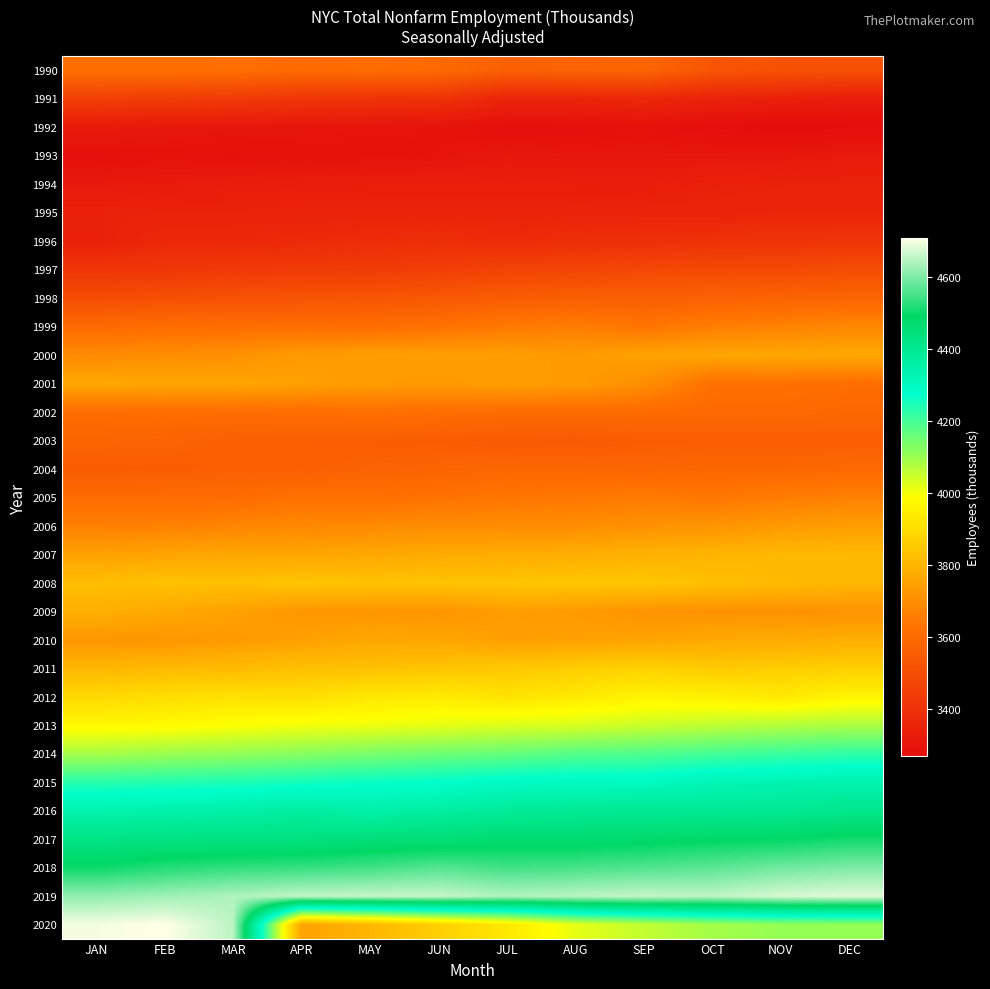

Reading right to left, transcribe all the data shown in this chart.

1990: DEC=3506.6	NOV=3513.1	OCT=3524.7	SEP=3578.8	AUG=3574.7	JUL=3563.0	JUN=3596.9	MAY=3607.2	APR=3599.1	MAR=3612.0	FEB=3615.8	JAN=3615.9
1991: DEC=3326.3	NOV=3338.4	OCT=3344.0	SEP=3363.5	AUG=3355.8	JUL=3353.2	JUN=3402.2	MAY=3405.6	APR=3414.4	MAR=3430.2	FEB=3438.0	JAN=3448.0
1992: DEC=3271.9	NOV=3266.6	OCT=3273.8	SEP=3287.4	AUG=3280.8	JUL=3279.4	JUN=3293.6	MAY=3298.5	APR=3302.1	MAR=3304.2	FEB=3308.0	JAN=3318.4
1993: DEC=3316.4	NOV=3308.2	OCT=3306.1	SEP=3304.9	AUG=3304.5	JUL=3309.3	JUN=3295.4	MAY=3291.0	APR=3289.6	MAR=3285.1	FEB=3289.4	JAN=3283.4
1994: DEC=3345.1	NOV=3343.7	OCT=3340.6	SEP=3328.2	AUG=3330.5	JUL=3331.0	JUN=3331.0	MAY=3330.7	APR=3327.7	MAR=3325.5	FEB=3318.3	JAN=3313.0
1995: DEC=3355.1	NOV=3355.1	OCT=3348.9	SEP=3349.8	AUG=3349.6	JUL=3347.0	JUN=3348.4	MAY=3346.7	APR=3347.6	MAR=3345.2	FEB=3344.9	JAN=3342.5
1996: DEC=3408.1	NOV=3404.3	OCT=3399.3	SEP=3390.6	AUG=3386.4	JUL=3376.0	JUN=3387.0	MAY=3380.8	APR=3370.7	MAR=3365.5	FEB=3365.6	JAN=3337.3
1997: DEC=3497.2	NOV=3484.9	OCT=3484.8	SEP=3479.3	AUG=3468.7	JUL=3463.3	JUN=3445.3	MAY=3436.3	APR=3433.6	MAR=3428.7	FEB=3416.4	JAN=3414.0
1998: DEC=3582.0	NOV=3574.5	OCT=3568.0	SEP=3562.4	AUG=3560.9	JUL=3550.4	JUN=3536.6	MAY=3525.3	APR=3518.8	MAR=3513.7	FEB=3504.6	JAN=3495.0
1999: DEC=3682.4	NOV=3667.9	OCT=3657.3	SEP=3632.5	AUG=3655.7	JUL=3645.6	JUN=3624.3	MAY=3609.1	APR=3612.0	MAR=3610.5	FEB=3609.6	JAN=3602.0
2000: DEC=3766.8	NOV=3762.6	OCT=3759.6	SEP=3750.9	AUG=3731.0	JUL=3740.0	JUN=3742.2	MAY=3739.6	APR=3732.8	MAR=3705.4	FEB=3697.4	JAN=3690.9
2001: DEC=3610.9	NOV=3620.6	OCT=3620.7	SEP=3701.9	AUG=3732.7	JUL=3738.2	JUN=3731.5	MAY=3735.3	APR=3746.5	MAR=3759.2	FEB=3761.8	JAN=3767.8
2002: DEC=3592.1	NOV=3596.9	OCT=3595.8	SEP=3600.2	AUG=3605.8	JUL=3605.3	JUN=3612.2	MAY=3615.8	APR=3610.2	MAR=3607.6	FEB=3611.4	JAN=3605.4
2003: DEC=3554.5	NOV=3554.2	OCT=3554.5	SEP=3552.8	AUG=3540.3	JUL=3543.7	JUN=3551.8	MAY=3557.0	APR=3560.2	MAR=3562.2	FEB=3573.3	JAN=3580.3
2004: DEC=3596.2	NOV=3589.2	OCT=3588.7	SEP=3580.5	AUG=3585.6	JUL=3587.7	JUN=3577.6	MAY=3570.3	APR=3562.1	MAR=3562.3	FEB=3554.2	JAN=3549.6
2005: DEC=3665.4	NOV=3652.1	OCT=3639.2	SEP=3649.5	AUG=3643.0	JUL=3634.3	JUN=3625.4	MAY=3620.1	APR=3622.3	MAR=3604.4	FEB=3603.0	JAN=3604.0
2006: DEC=3741.0	NOV=3729.2	OCT=3715.8	SEP=3708.8	AUG=3698.2	JUL=3695.5	JUN=3695.4	MAY=3689.7	APR=3684.3	MAR=3676.4	FEB=3665.4	JAN=3662.0
2007: DEC=3810.1	NOV=3807.3	OCT=3798.9	SEP=3789.7	AUG=3780.3	JUL=3778.0	JUN=3773.7	MAY=3764.5	APR=3760.2	MAR=3761.4	FEB=3756.9	JAN=3748.3
2008: DEC=3804.9	NOV=3815.2	OCT=3826.6	SEP=3844.3	AUG=3843.7	JUL=3840.2	JUN=3836.0	MAY=3833.1	APR=3839.6	MAR=3830.0	FEB=3831.7	JAN=3823.8
2009: DEC=3712.4	NOV=3706.3	OCT=3708.1	SEP=3712.6	AUG=3732.0	JUL=3740.4	JUN=3714.7	MAY=3720.0	APR=3722.3	MAR=3749.1	FEB=3768.4	JAN=3786.2
2010: DEC=3781.2	NOV=3773.6	OCT=3769.2	SEP=3753.8	AUG=3746.5	JUL=3741.8	JUN=3760.9	MAY=3763.5	APR=3745.6	MAR=3730.2	FEB=3719.8	JAN=3717.5
2011: DEC=3868.3	NOV=3859.5	OCT=3853.2	SEP=3873.2	AUG=3859.8	JUL=3848.4	JUN=3840.6	MAY=3829.5	APR=3827.2	MAR=3815.5	FEB=3810.7	JAN=3803.2
2012: DEC=3961.9	NOV=3935.2	OCT=3952.6	SEP=3958.9	AUG=3936.1	JUL=3918.6	JUN=3936.5	MAY=3928.4	APR=3907.0	MAR=3913.5	FEB=3902.6	JAN=3891.3
2013: DEC=4081.7	NOV=4073.9	OCT=4060.9	SEP=4046.8	AUG=4033.2	JUL=4027.5	JUN=4016.0	MAY=4007.2	APR=4002.5	MAR=3989.1	FEB=3976.5	JAN=3973.3
2014: DEC=4223.4	NOV=4212.6	OCT=4200.0	SEP=4187.5	AUG=4180.6	JUL=4161.9	JUN=4151.4	MAY=4139.6	APR=4122.9	MAR=4109.9	FEB=4100.9	JAN=4087.7
2015: DEC=4339.0	NOV=4331.2	OCT=4324.7	SEP=4300.3	AUG=4299.9	JUL=4293.9	JUN=4277.3	MAY=4267.6	APR=4255.7	MAR=4244.5	FEB=4238.6	JAN=4231.7
2016: DEC=4409.8	NOV=4398.3	OCT=4393.9	SEP=4395.9	AUG=4392.6	JUL=4384.5	JUN=4365.1	MAY=4353.2	APR=4368.1	MAR=4354.1	FEB=4344.8	JAN=4340.6
2017: DEC=4507.3	NOV=4492.6	OCT=4487.5	SEP=4478.6	AUG=4470.0	JUL=4472.0	JUN=4456.2	MAY=4451.4	APR=4437.9	MAR=4434.7	FEB=4431.7	JAN=4424.2
2018: DEC=4599.0	NOV=4588.4	OCT=4570.1	SEP=4561.4	AUG=4552.6	JUL=4547.7	JUN=4565.1	MAY=4547.6	APR=4538.3	MAR=4534.3	FEB=4522.4	JAN=4501.4
2019: DEC=4682.9	NOV=4675.1	OCT=4653.5	SEP=4659.4	AUG=4649.8	JUL=4642.1	JUN=4660.8	MAY=4660.3	APR=4656.0	MAR=4639.9	FEB=4627.5	JAN=4616.3
2020: DEC=4108.5	NOV=4107.8	OCT=4091.3	SEP=4057.0	AUG=4016.1	JUL=3932.1	JUN=3866.4	MAY=3802.7	APR=3751.6	MAR=4652.3	FEB=4709.6	JAN=4700.3